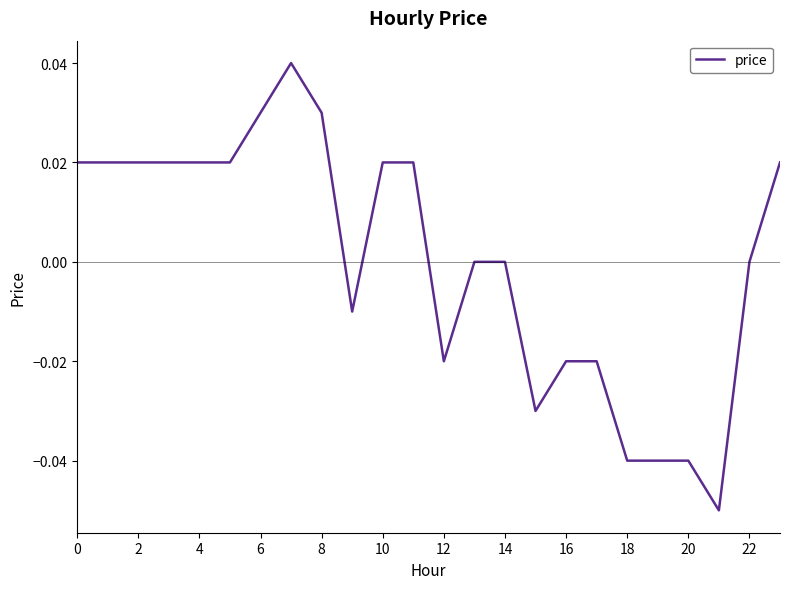

Reading right to left, extract all data points from this chart.

0.0	0.0	-0.1	-0.0	-0.0	-0.0	-0.0	-0.0	-0.0	0.0	0.0	-0.0	0.0	0.0	-0.0	0.0	0.0	0.0	0.0	0.0	0.0	0.0	0.0	0.0